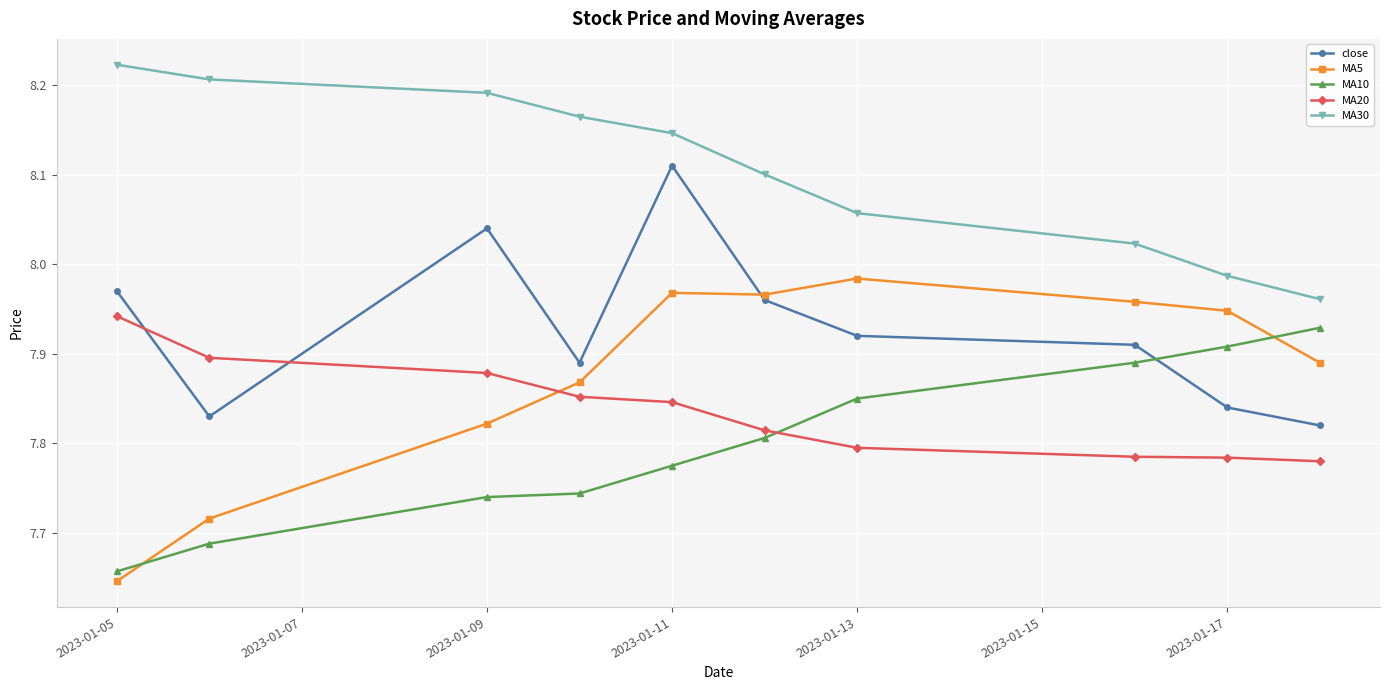

True or false: MA10 has more than 2 points higher than both neighbors.

False